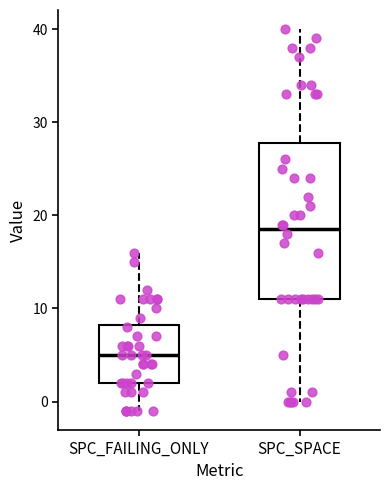

Which box's median line is the highest?

SPC_SPACE